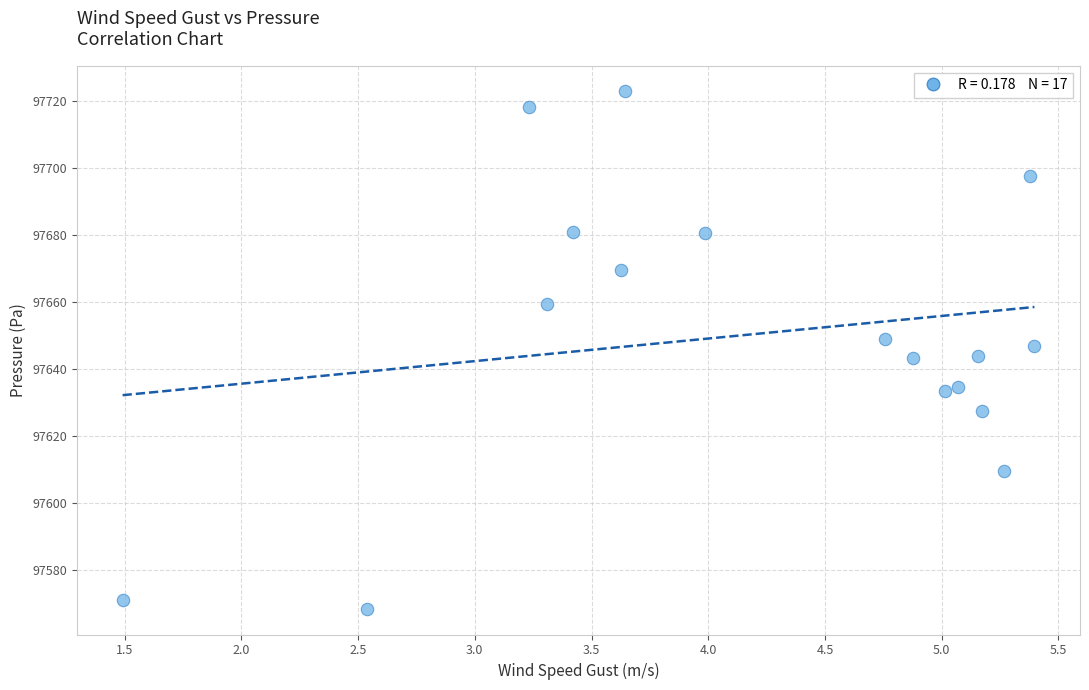

What is the range of X values (max minus min)?

3.9